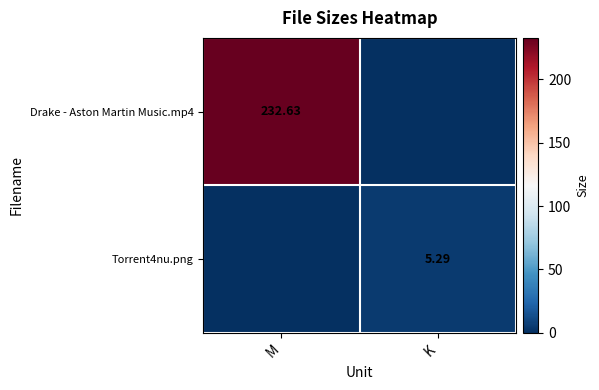

The value of Torrent4nu.png at K is 2.6. True or false?

False